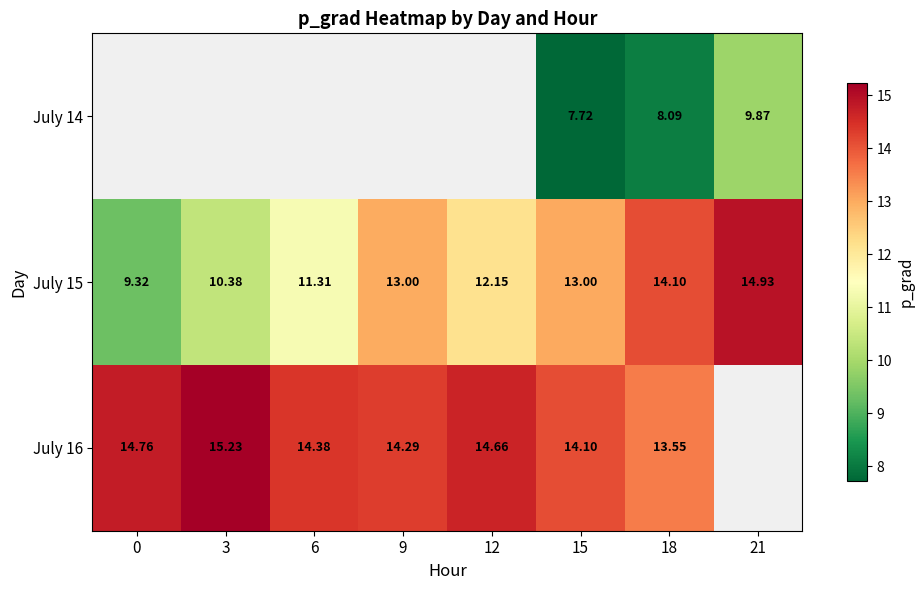

Between 15 and 18, which series saw the biggest shift?

July 15